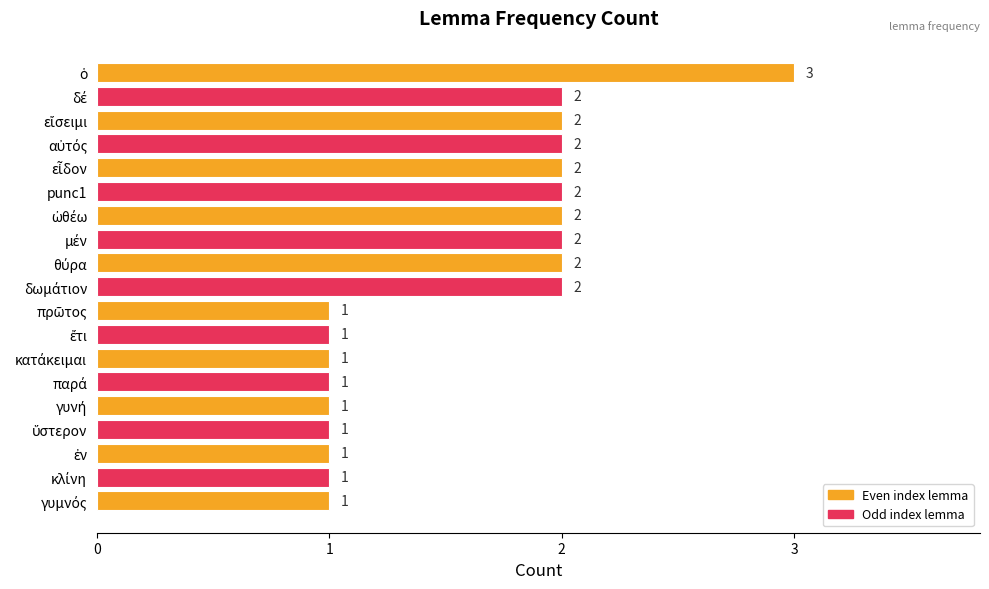

Reading top to bottom, list all the values displayed in this chart.

3	2	2	2	2	2	2	2	2	2	1	1	1	1	1	1	1	1	1